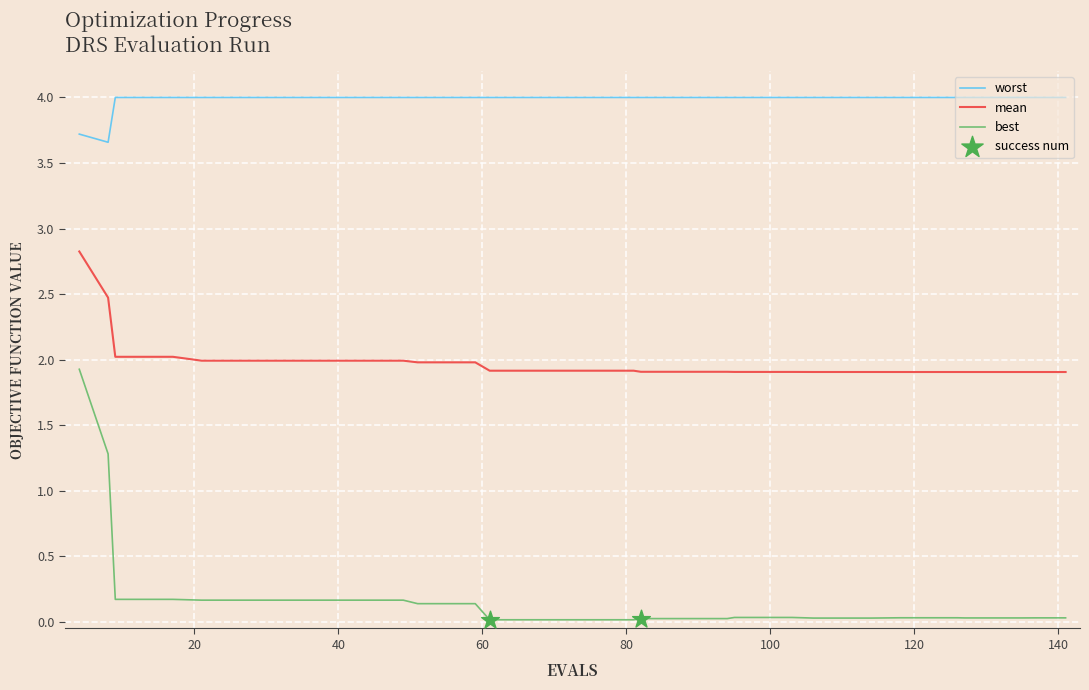

At how many categories does at least one series exceed 0?

40